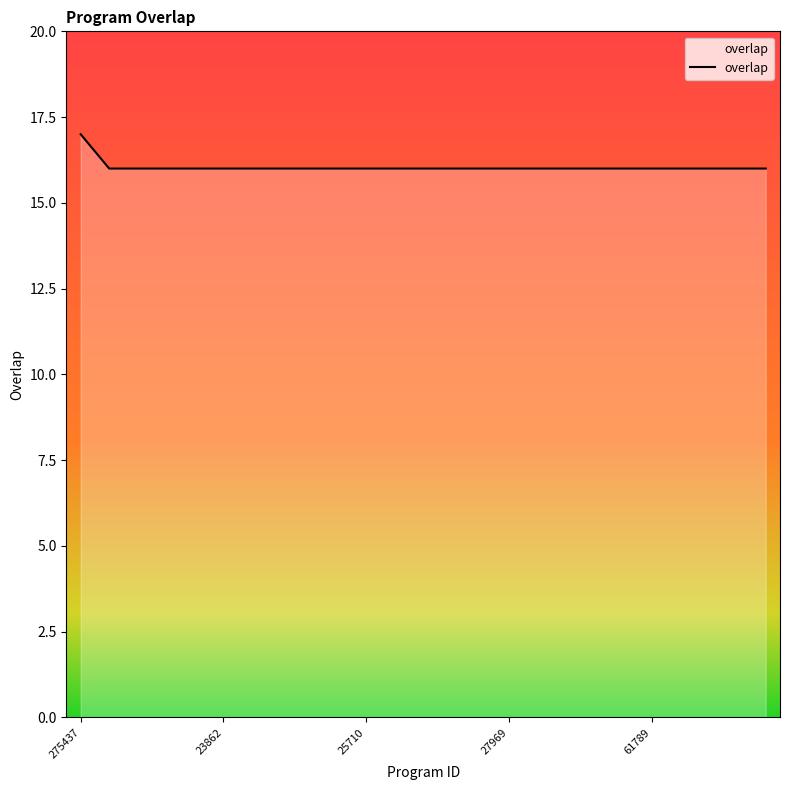

What is the minimum value shown in the chart?

16